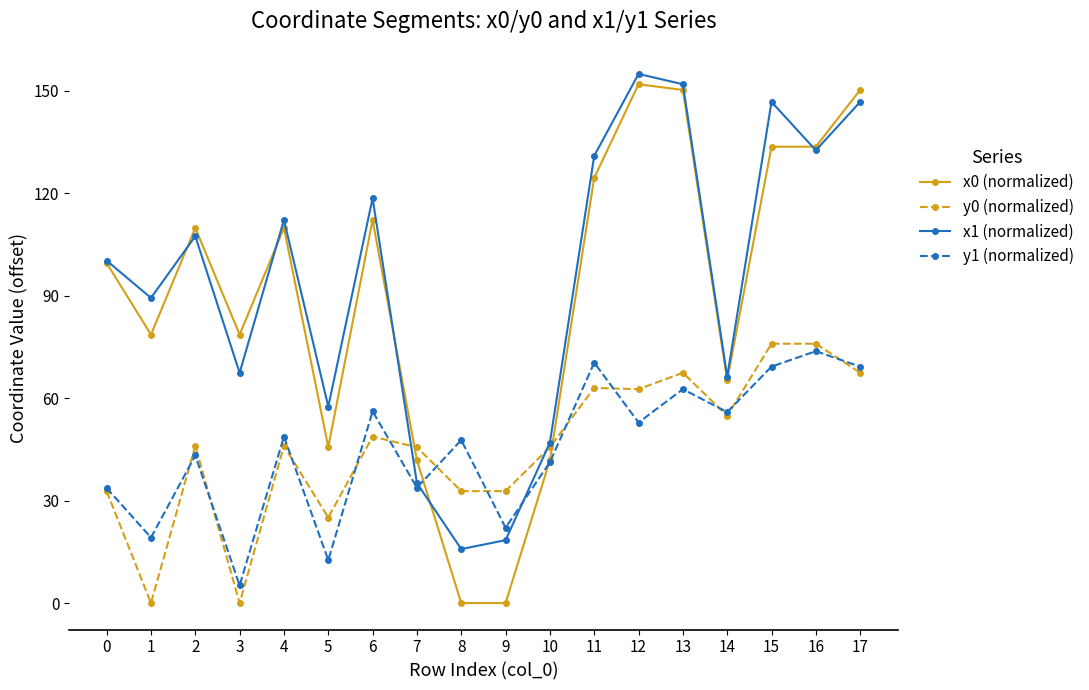

What is the sum of the y1 (normalized) values at 17 and 7?

103.0